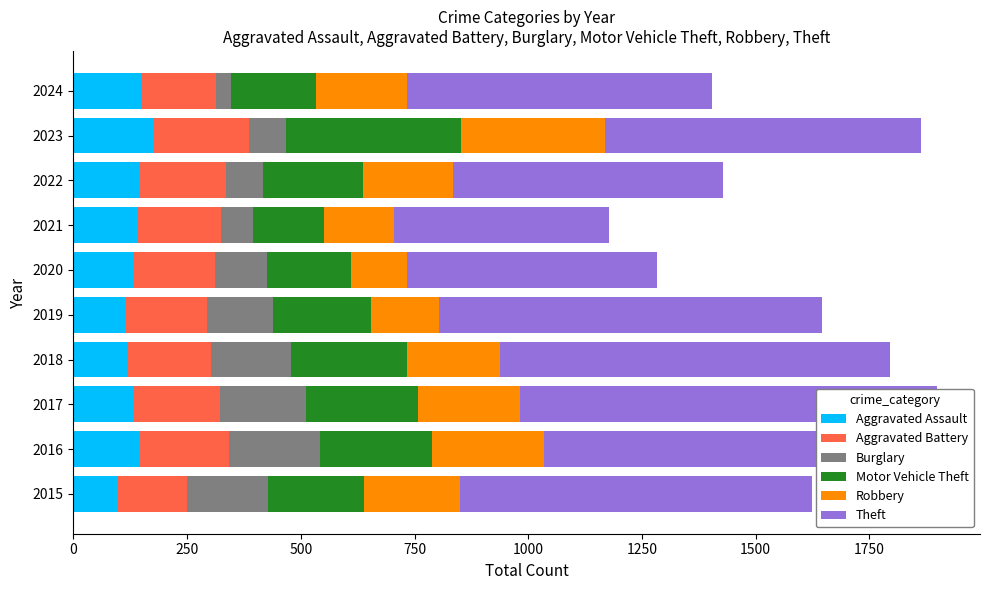

Reading left to right, list all the values displayed in this chart.

Aggravated Assault: 95	146	131	119	113	131	142	146	177	150
Aggravated Battery: 154	196	191	183	182	180	182	190	209	163
Burglary: 178	201	189	176	143	115	71	82	81	34
Motor Vehicle Theft: 211	245	247	256	216	184	156	219	385	186
Robbery: 212	247	224	204	150	124	153	198	316	201
Theft: 774	858	916	856	841	550	474	592	696	669